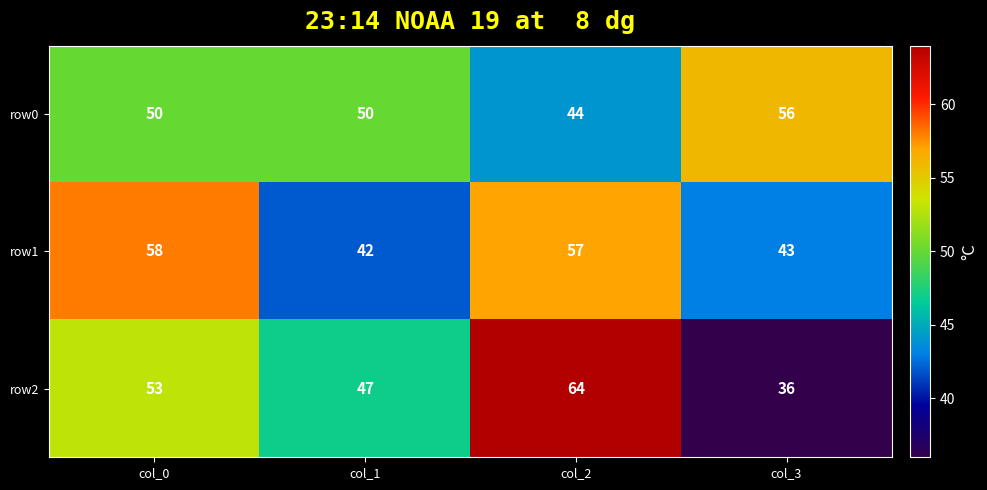

At which category does the chart reach its minimum across all series?

col_3